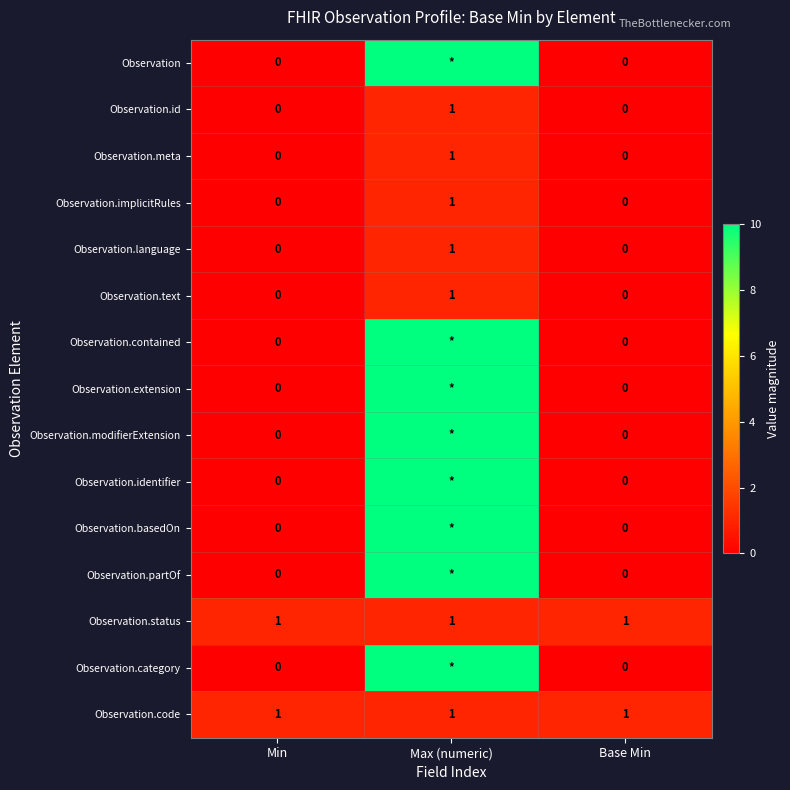

True or false: Observation.implicitRules has a value of 0 at Min.

True